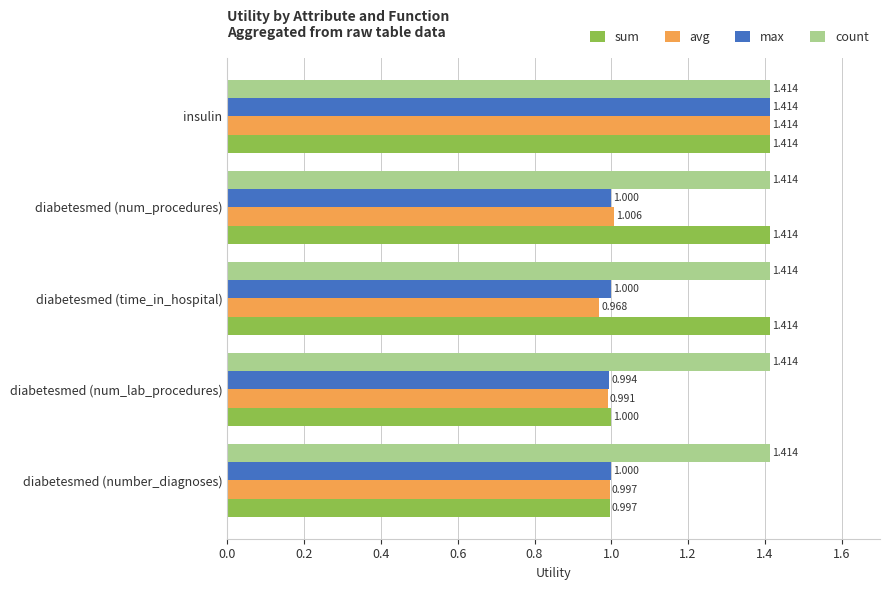

Which series has the largest total across all categories?

count